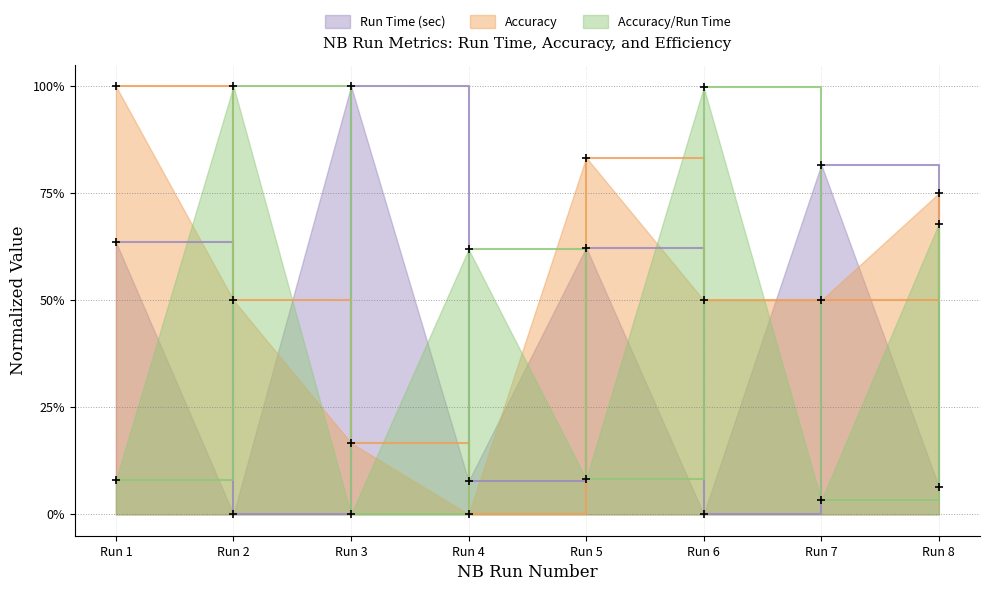

True or false: Accuracy has a value of 0.2 at Run 3.

True